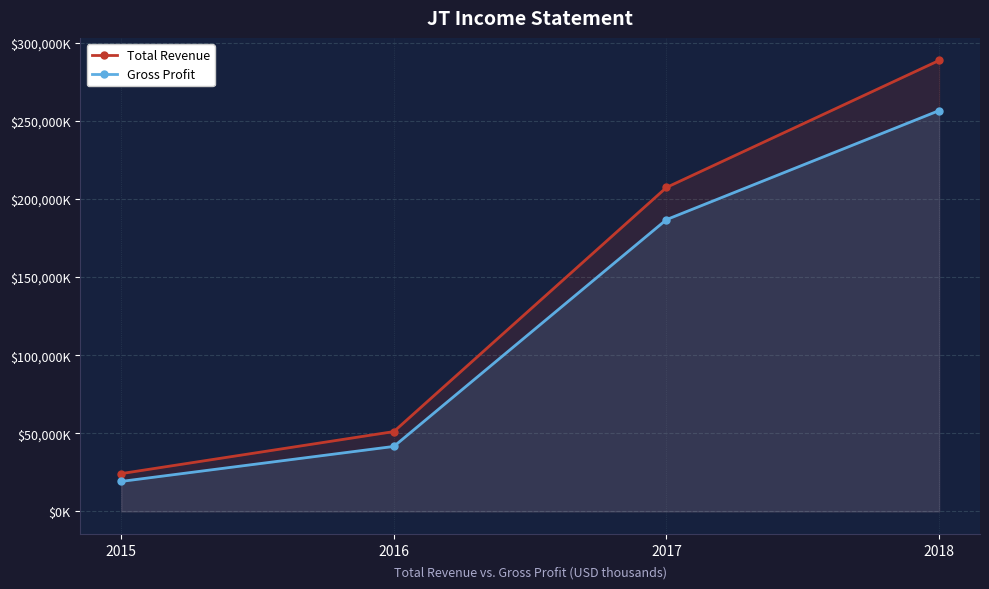

Reading left to right, list all the values displayed in this chart.

Total Revenue: 2015=24200	2016=51100	2017=207400	2018=288700
Gross Profit: 2015=19200	2016=41600	2017=186800	2018=256600